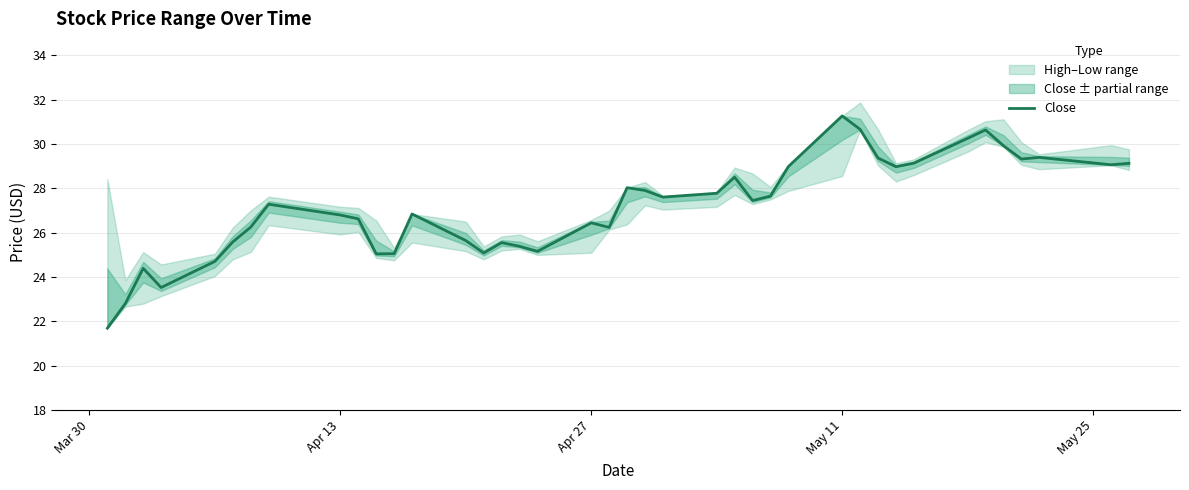

What is the highest value of the Close series?

31.3